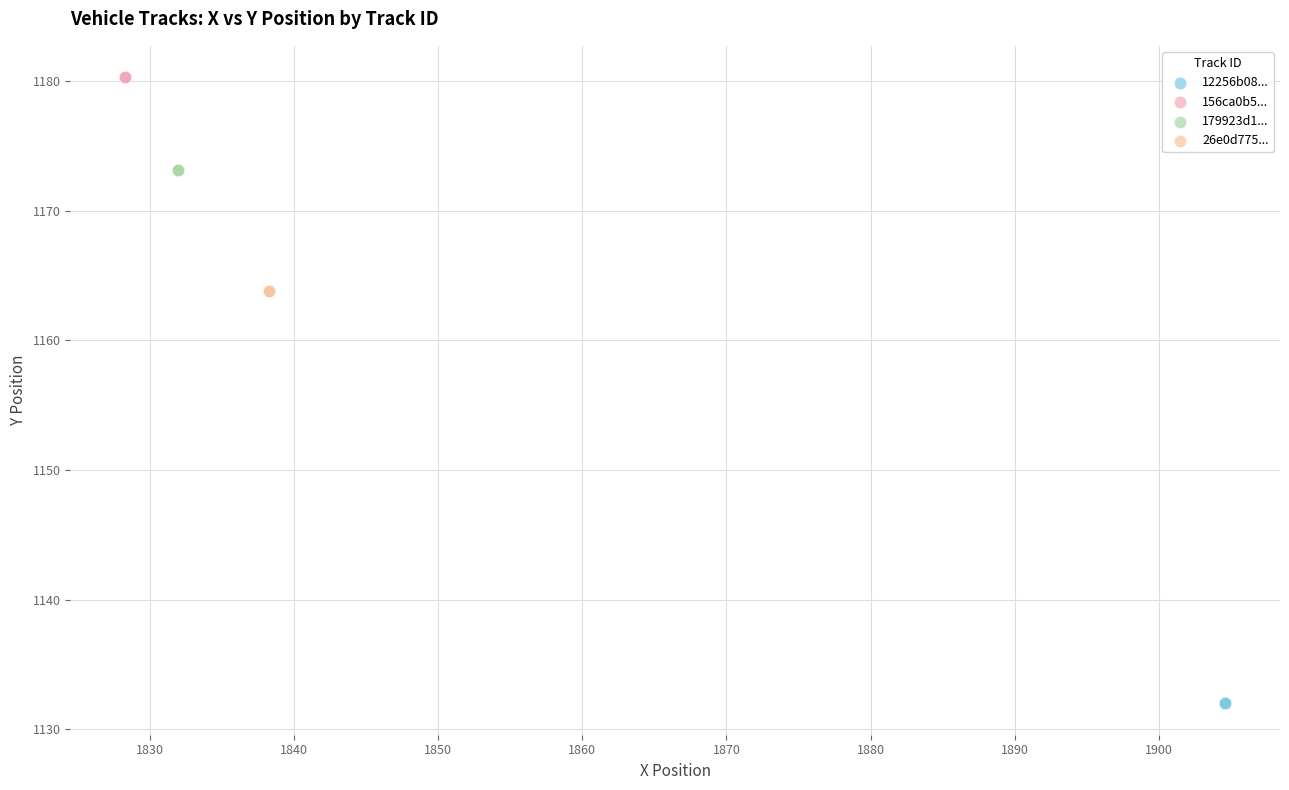

Which series reaches the maximum Y coordinate?

156ca0b5...